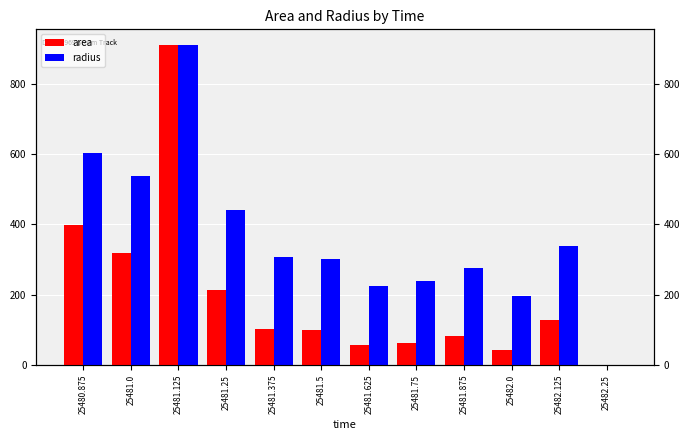

How many bars are there in each group?

2